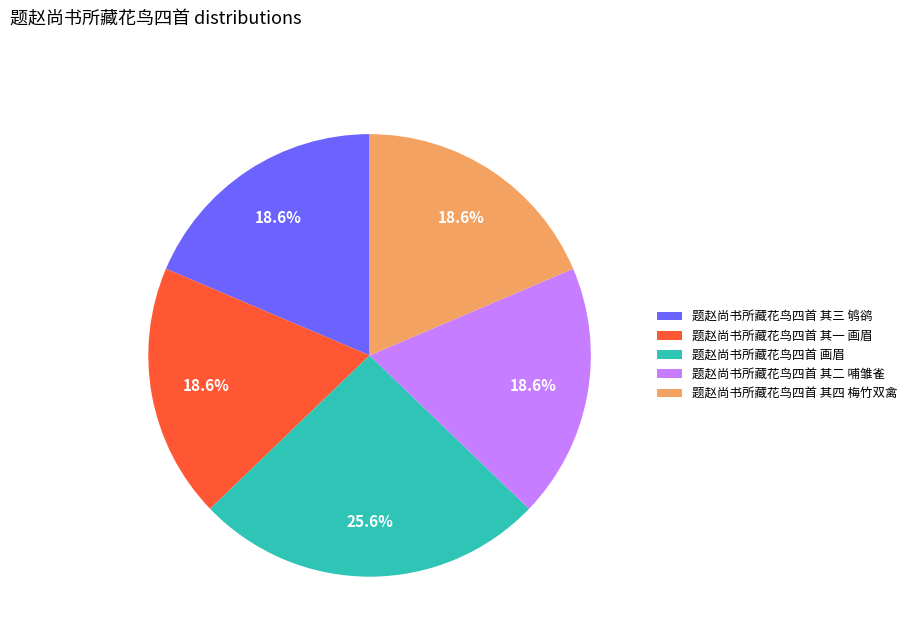

Is the sum of 题赵尚书所藏花鸟四首 其三 鸲鹆 and 题赵尚书所藏花鸟四首 其一 画眉 greater than half?

No